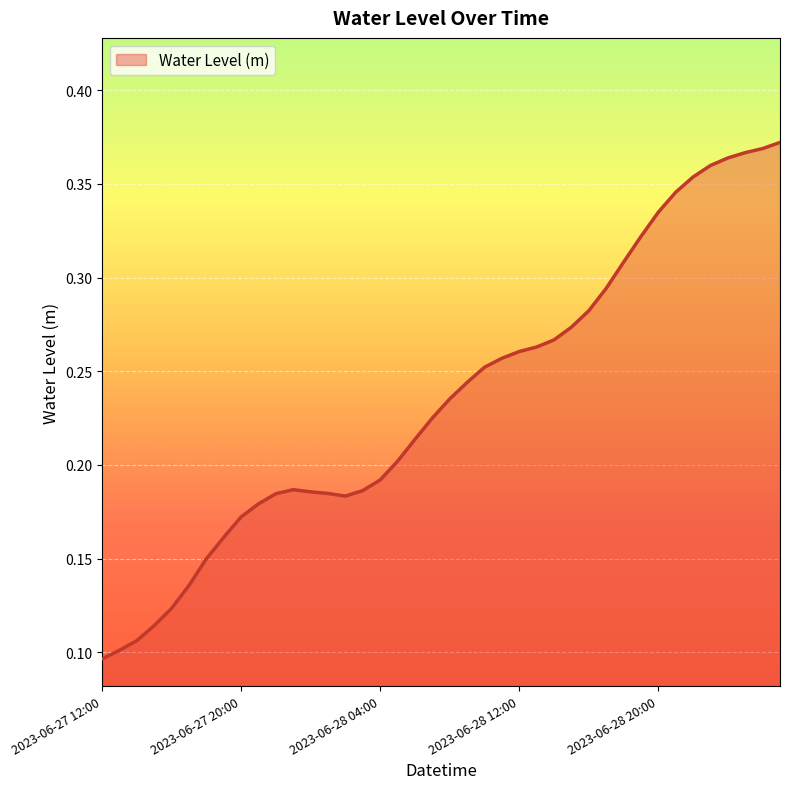

What is the minimum value shown in the chart?

0.1